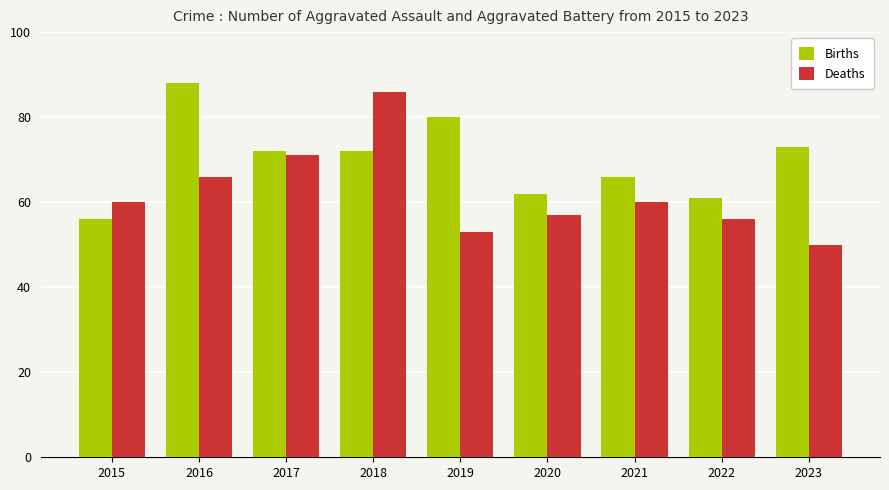

Rank the series by their average value, from highest to lowest.

Births, Deaths